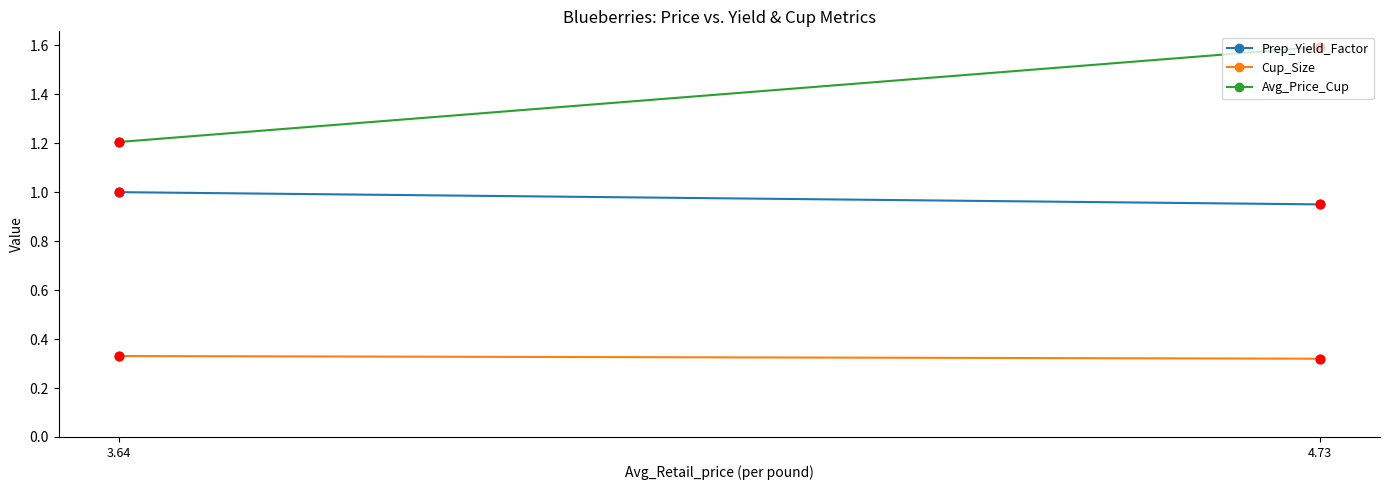

Which series contains the lowest Y value?

Cup_Size